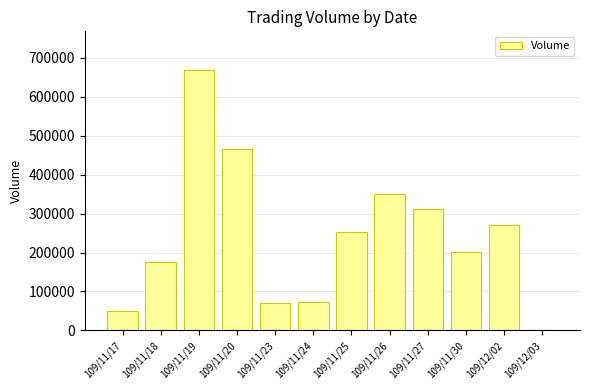

What value does the data have at 109/11/27?

310800